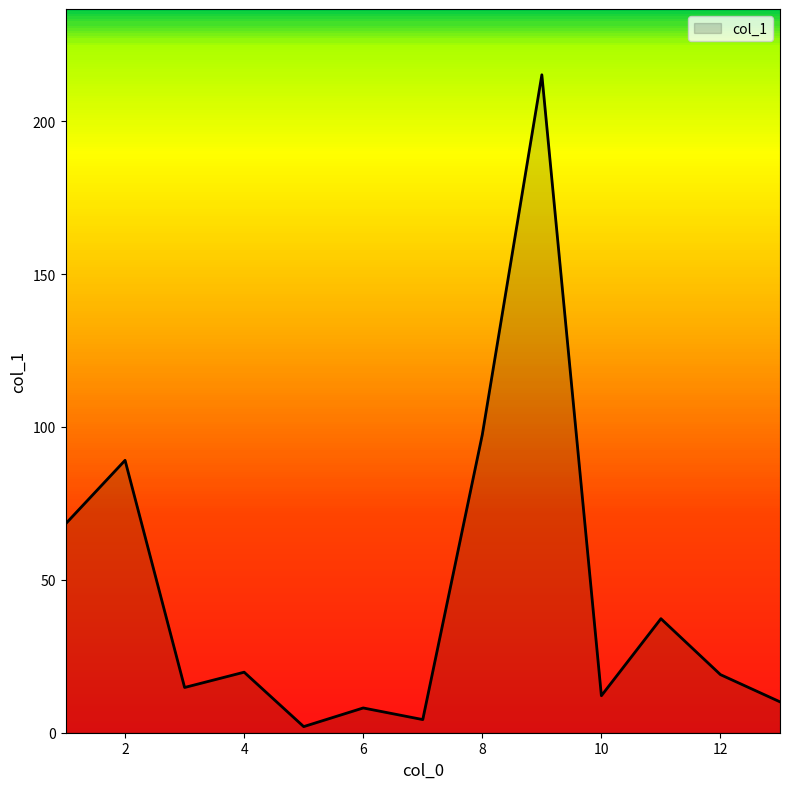

What is the maximum value shown in the chart?

215.2